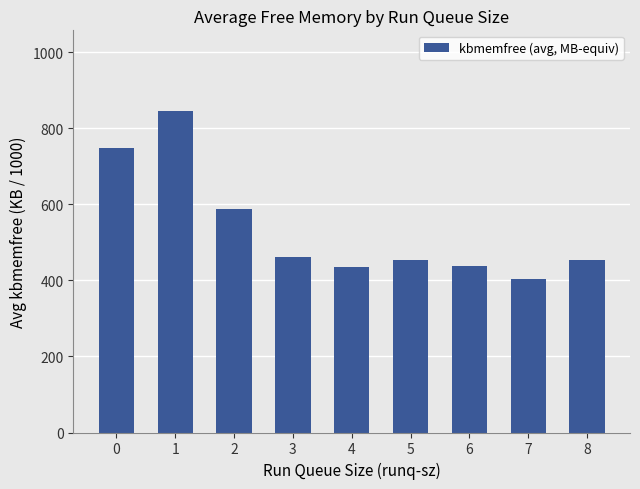

What is the average value?

536.3